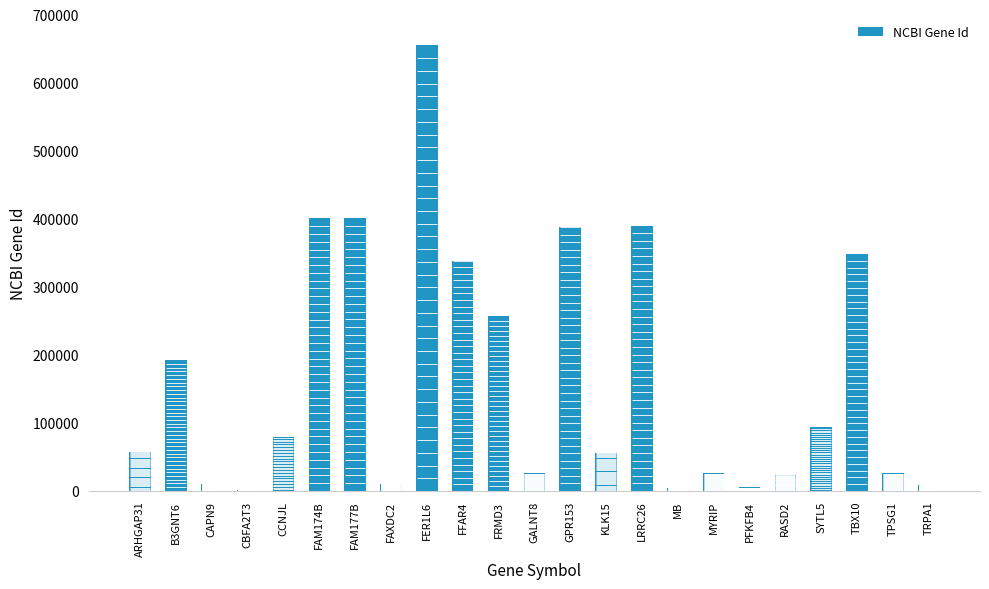

What value does the data have at TPSG1?

25823